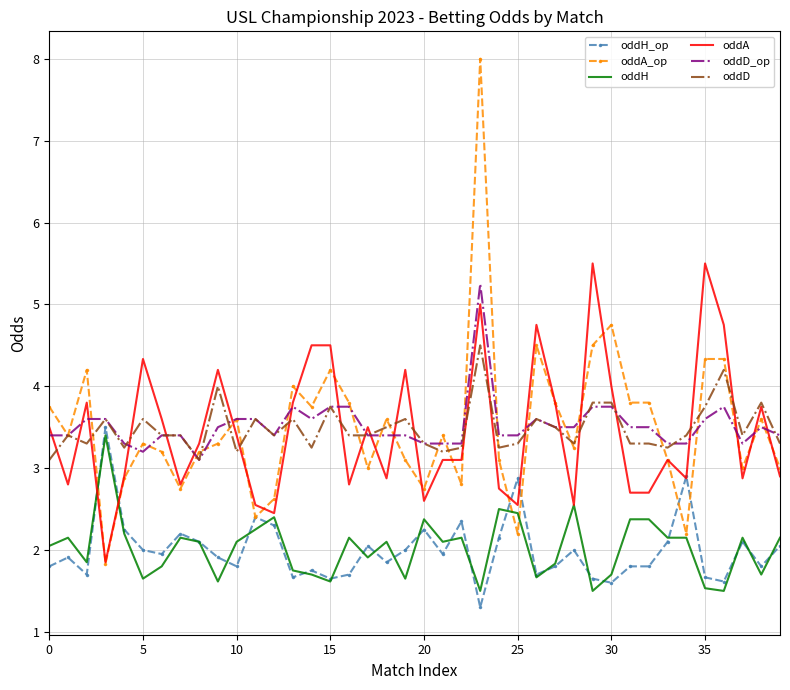

True or false: oddD and oddH intersect in this chart.

False